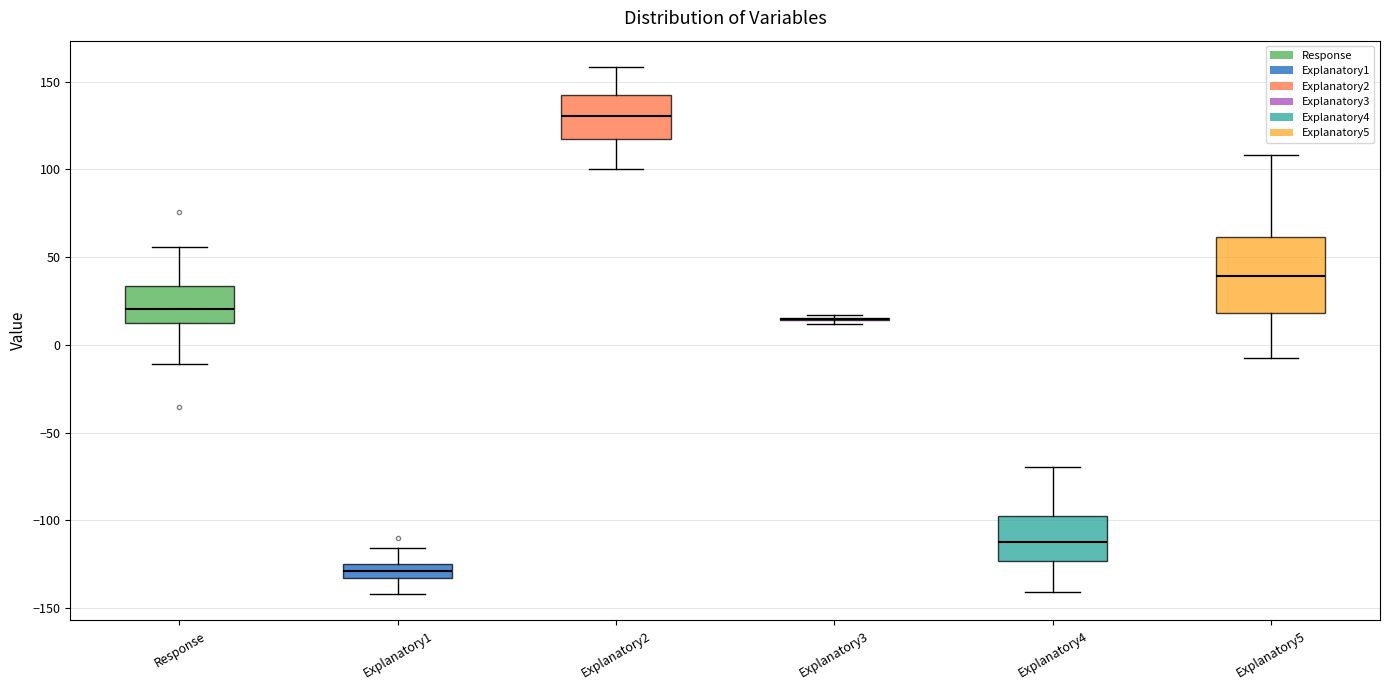

Comparing the boxes themselves (not the whiskers), which one is the tallest?

Explanatory5